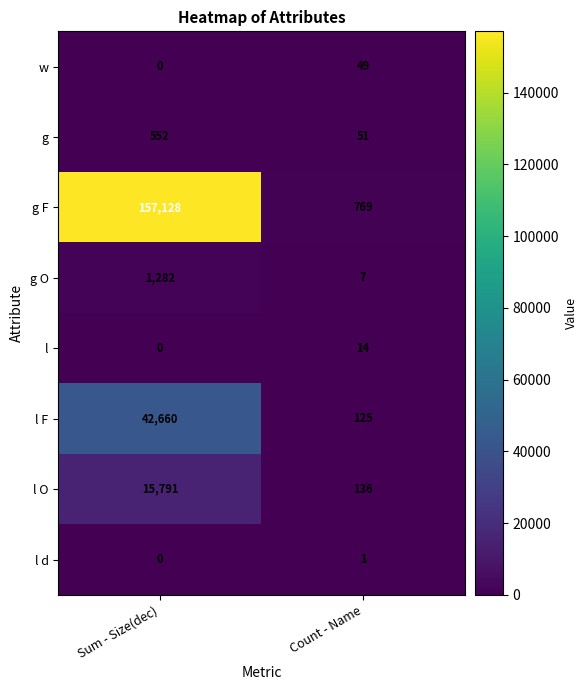

What is the sum of the l O values at Sum - Size(dec) and Count - Name?

15927